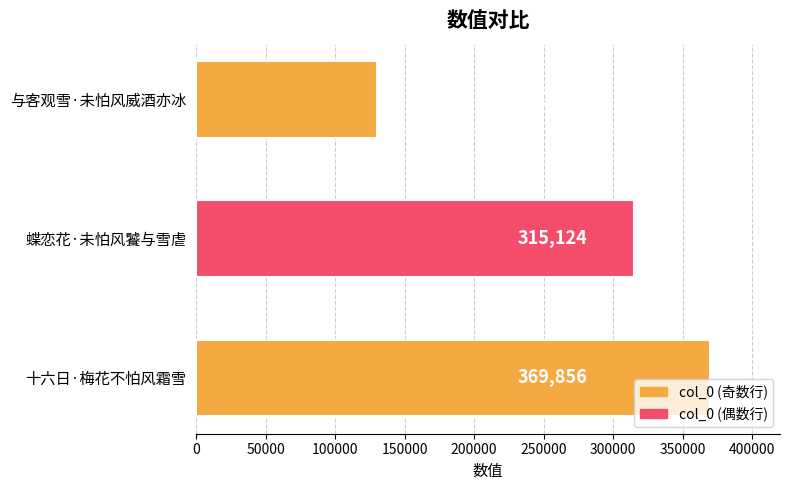

What is the smallest value displayed?

130268